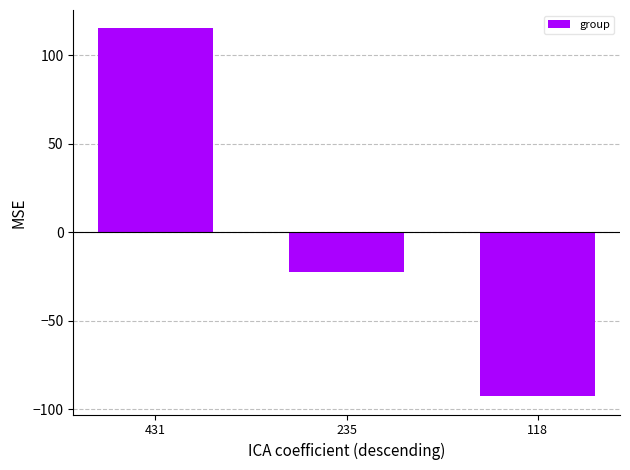

List the labels in order of value, smallest first.

118, 235, 431